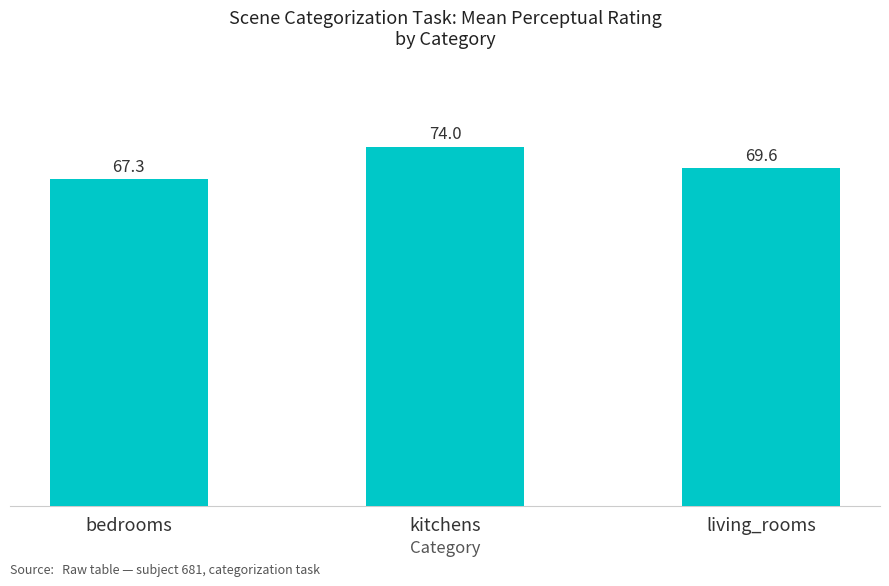

What is the label of the 2nd bar from the left?

kitchens